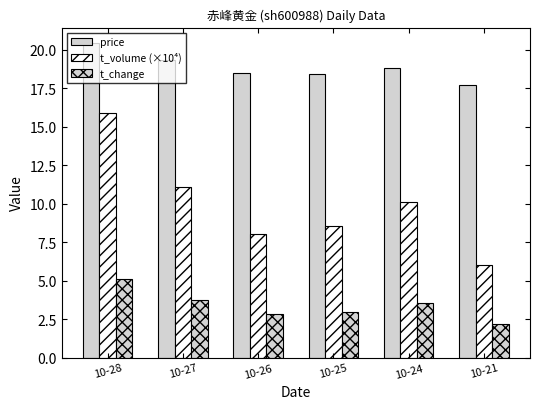

Between 10-28 and 10-26, which series saw the biggest shift?

t_volume (×10⁴)